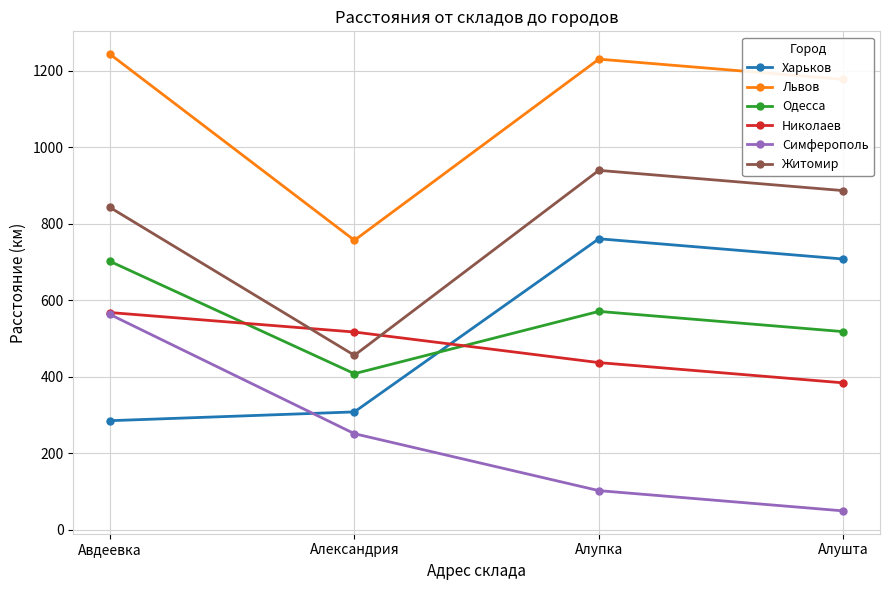

What is the spread (max minus min) of values at Авдеевка?

959